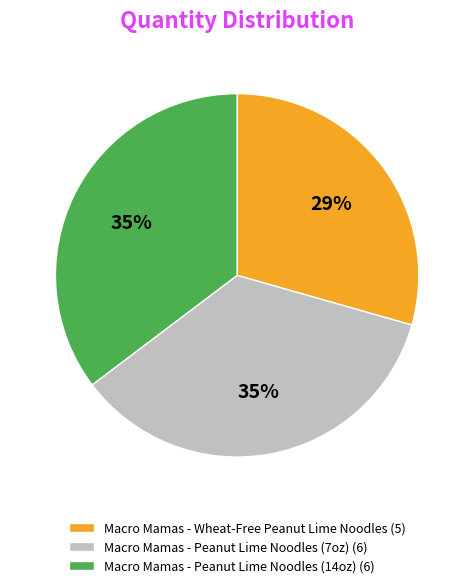

True or false: Macro Mamas - Peanut Lime Noodles (14oz) accounts for 35% of the total.

True